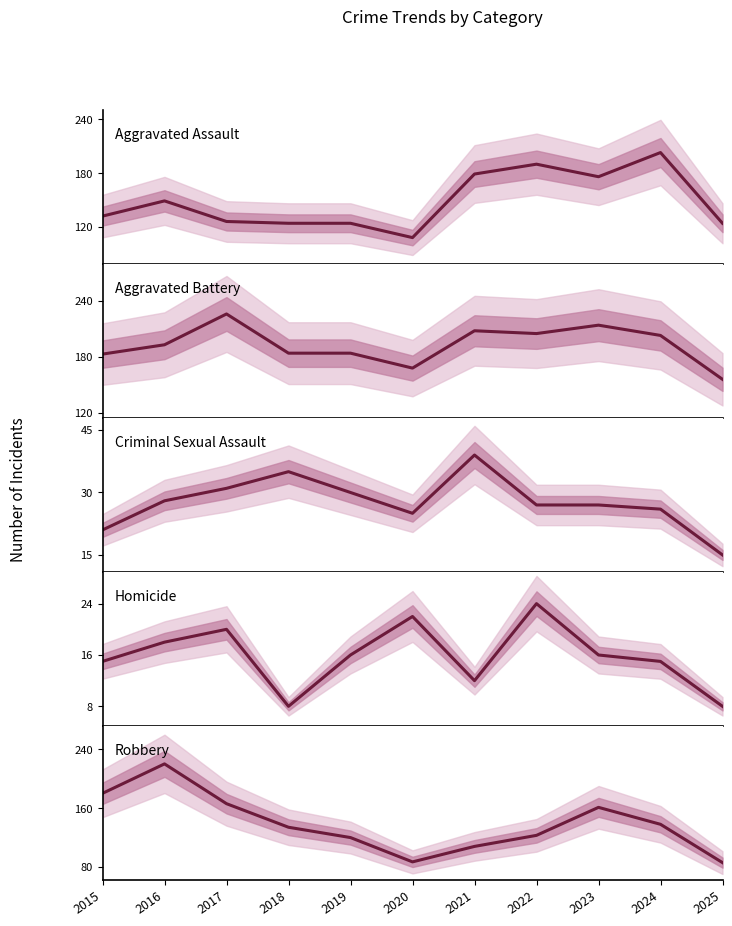

What is the difference between the maximum and second lowest values in the Aggravated Battery series?

58